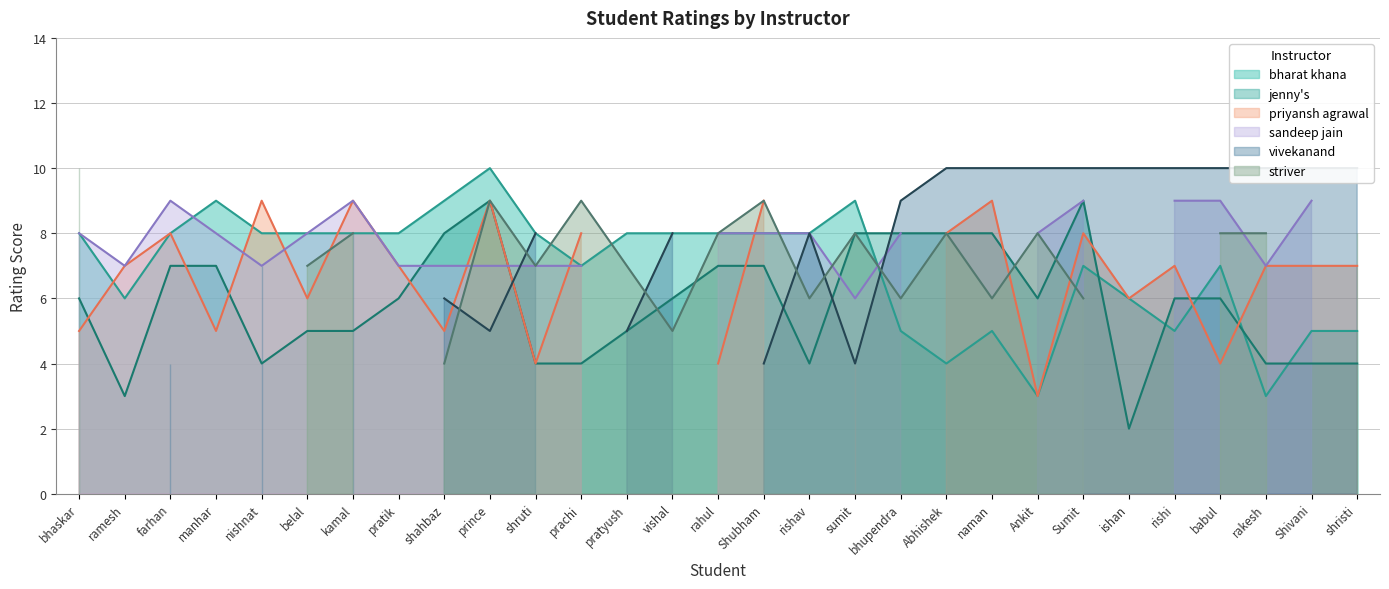

Reading right to left, list all the values displayed in this chart.

bharat khana: 5	5	3	7	5	6	7	3	5	4	5	9	8	8	8	8	8	7	8	10	9	8	8	8	8	9	8	6	8
jenny's: 4	4	4	6	6	2	9	6	8	8	8	8	4	7	7	6	5	4	4	9	8	6	5	5	4	7	7	3	6
priyansh agrawal: 7	7	7	4	7	6	8	3	9	8	0	4	0	9	4	0	0	8	4	9	5	7	9	6	9	5	8	7	5
sandeep jain: 0	9	7	9	9	0	9	8	0	0	8	6	8	8	8	0	0	7	7	7	7	7	9	8	7	8	9	7	8
vivekanand: 10	10	10	10	10	10	10	10	10	10	9	4	8	4	0	8	5	0	8	5	6	0	8	0	7	0	4	0	0
striver: 8	0	8	8	0	0	6	8	6	8	6	8	6	9	8	5	7	9	7	9	4	0	8	7	0	0	0	0	10